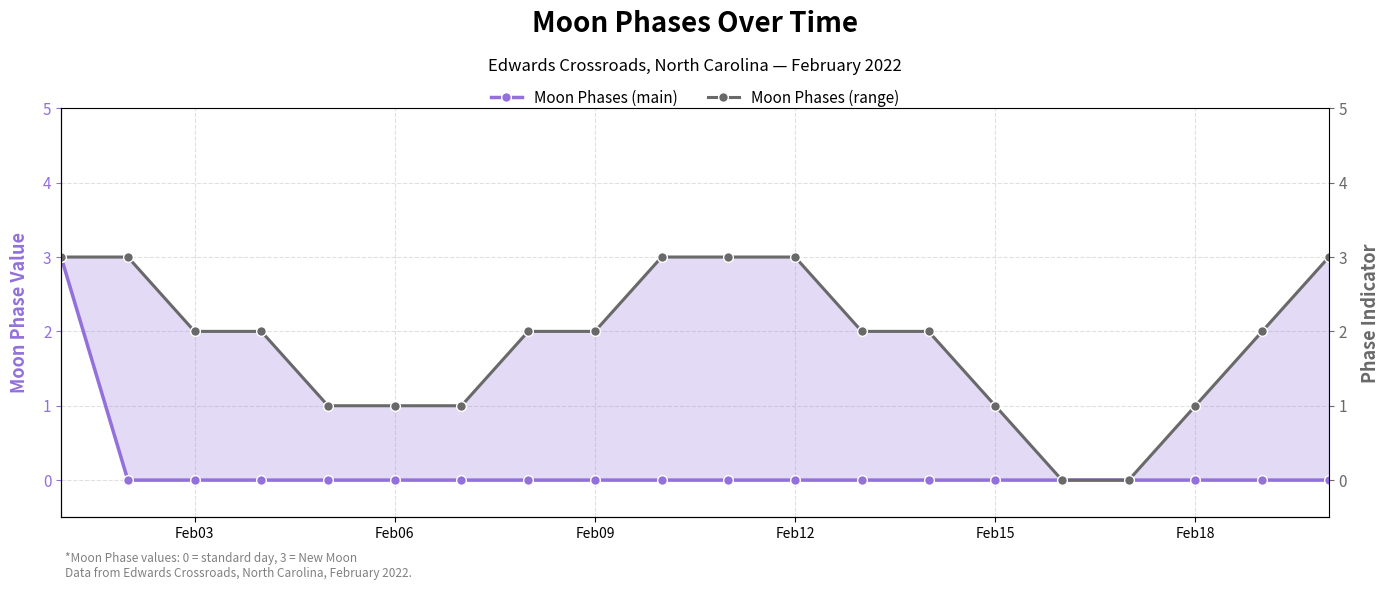

What is the difference between the maximum and minimum values in the Moon Phases (main) series?

3